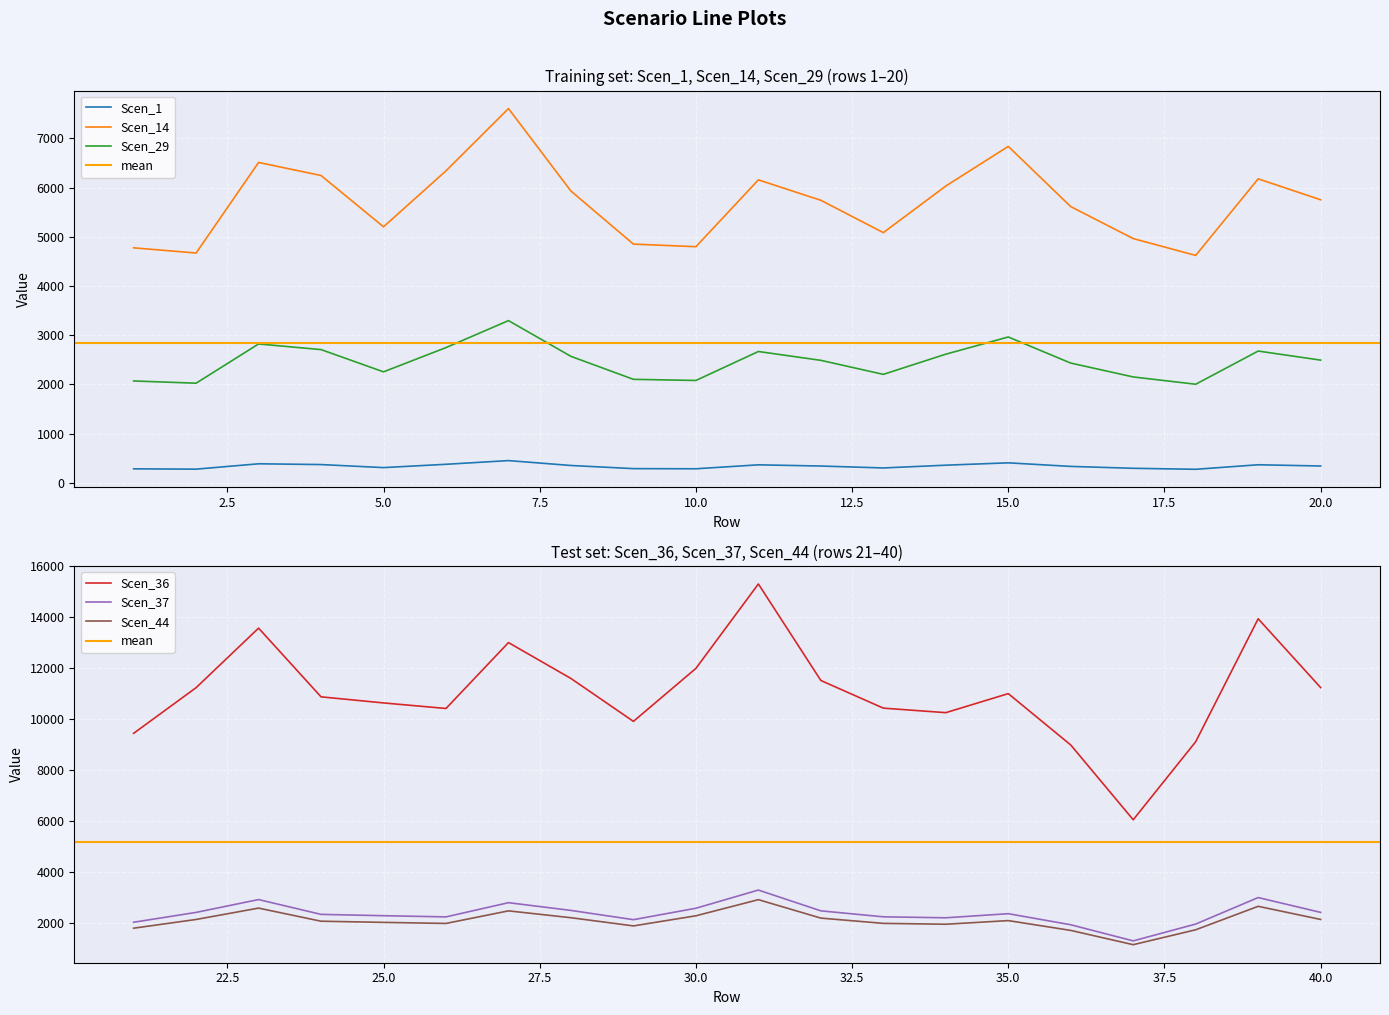

True or false: Scen_29 and Scen_1 intersect in this chart.

False